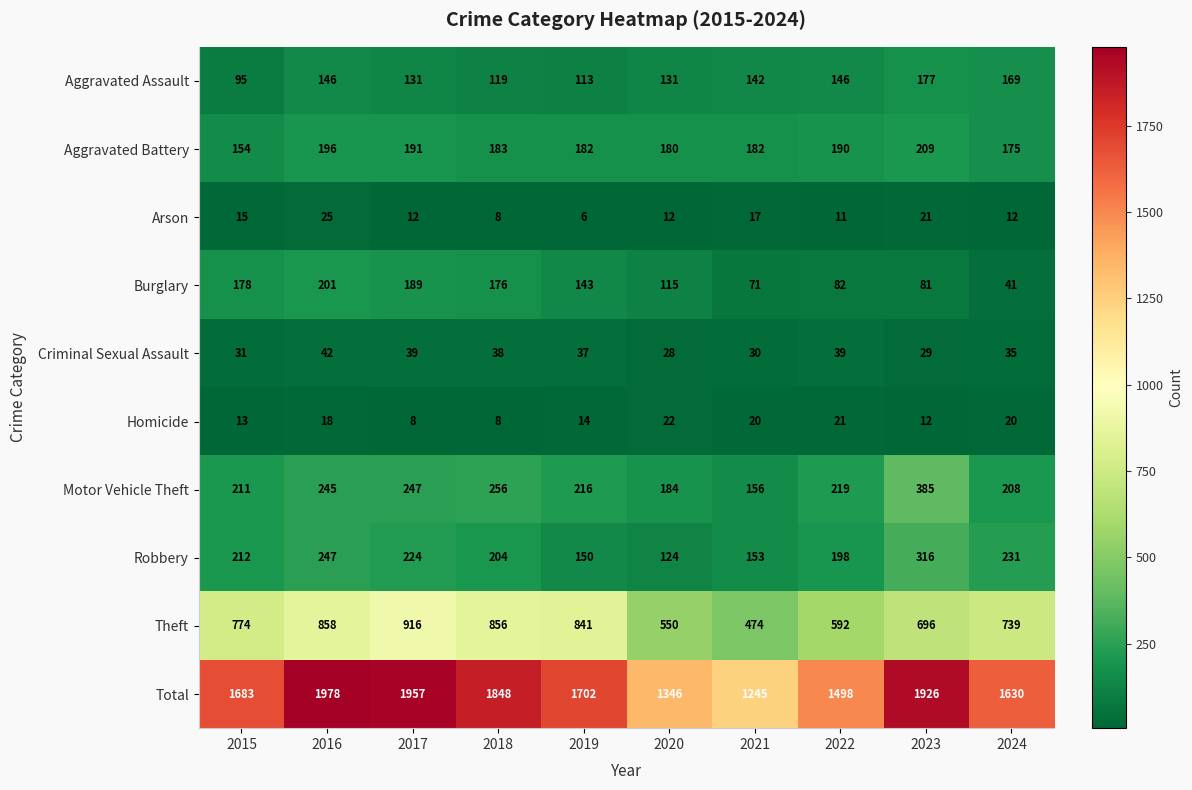

What is the difference between the second highest and minimum values in the Burglary series?

148